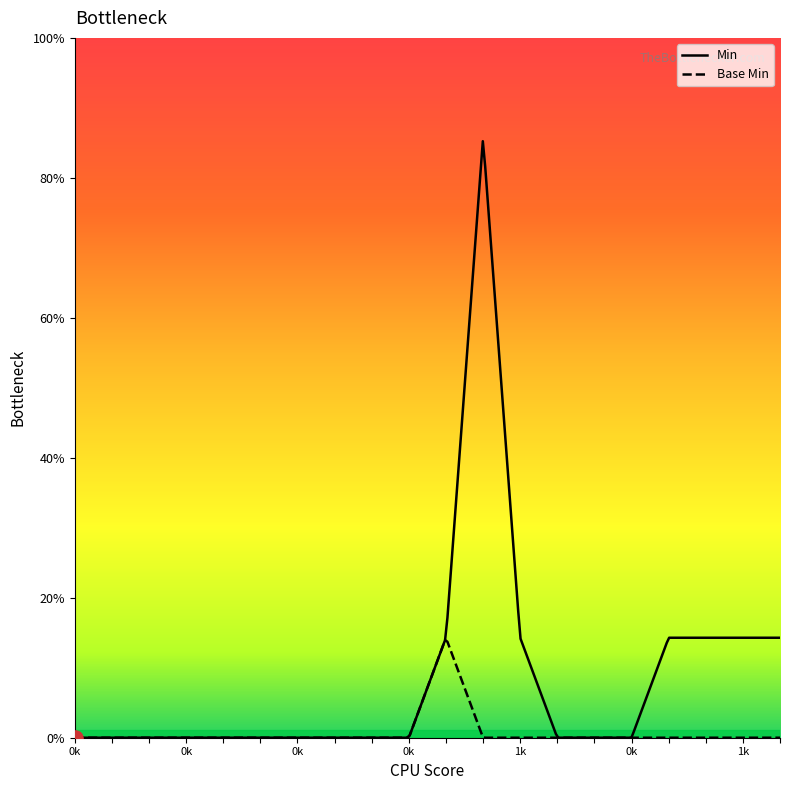

What are all the series names shown in the legend?

Min, Base Min